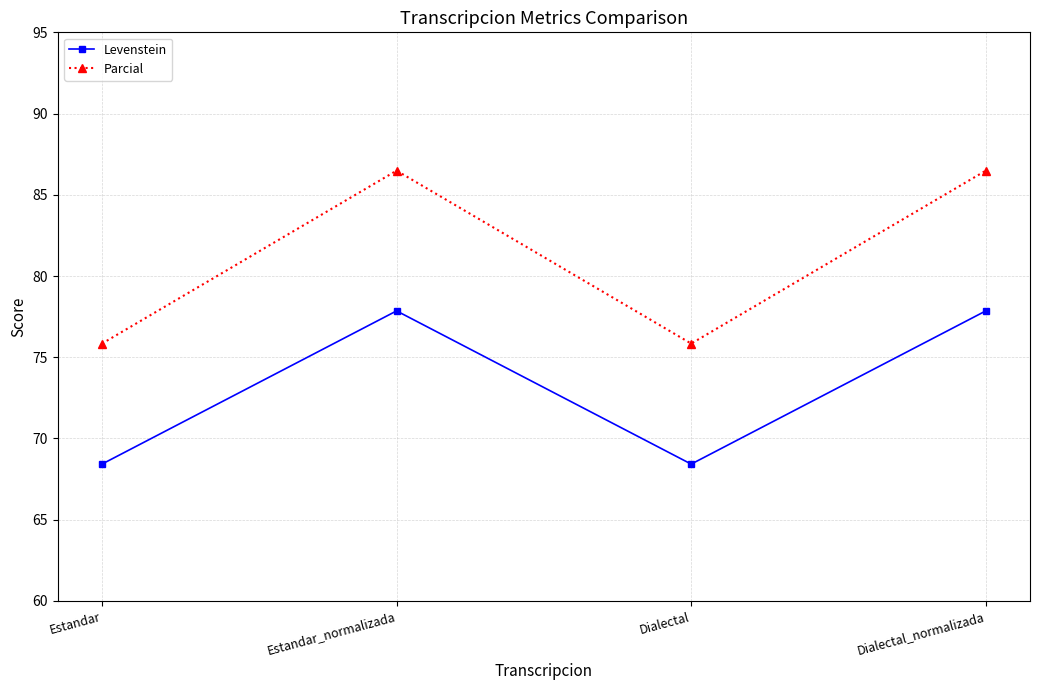

How many lines are shown in the chart?

2